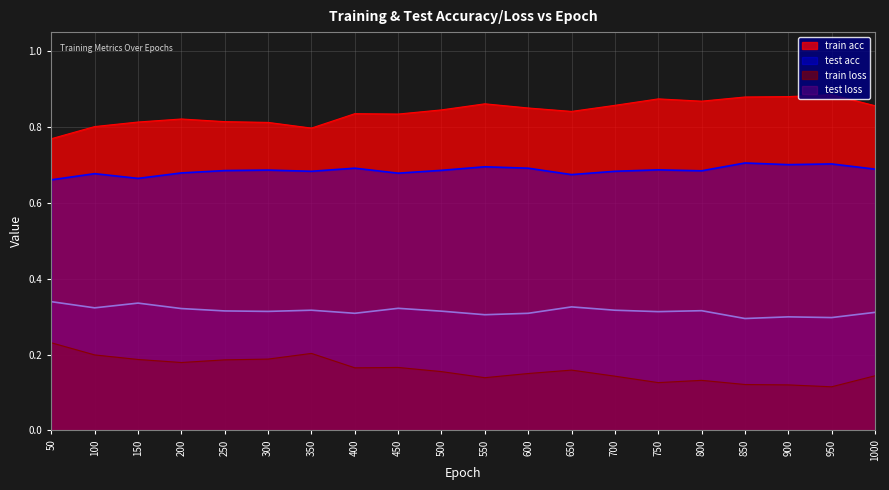

List the labels in order of test loss value, largest first.

50, 150, 650, 100, 450, 200, 350, 700, 800, 250, 500, 300, 750, 1000, 400, 600, 550, 900, 950, 850